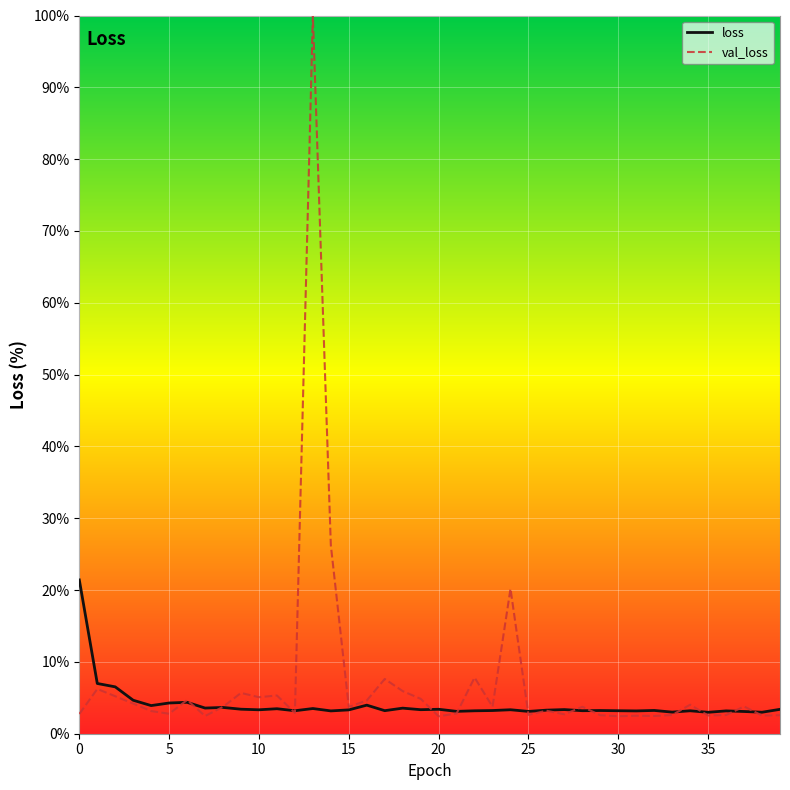

Rank the series by their maximum value, from lowest to highest.

loss, val_loss